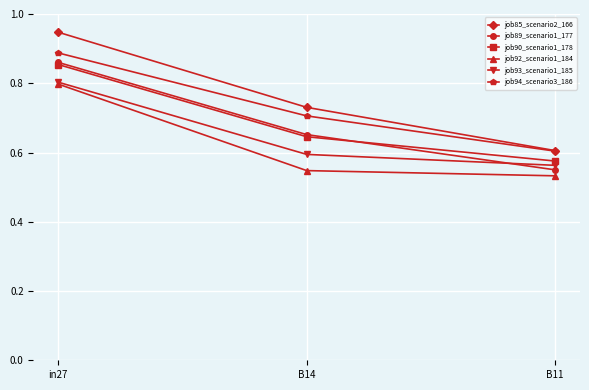

How many job93_scenario1_185 values are between 0 and 1?

3